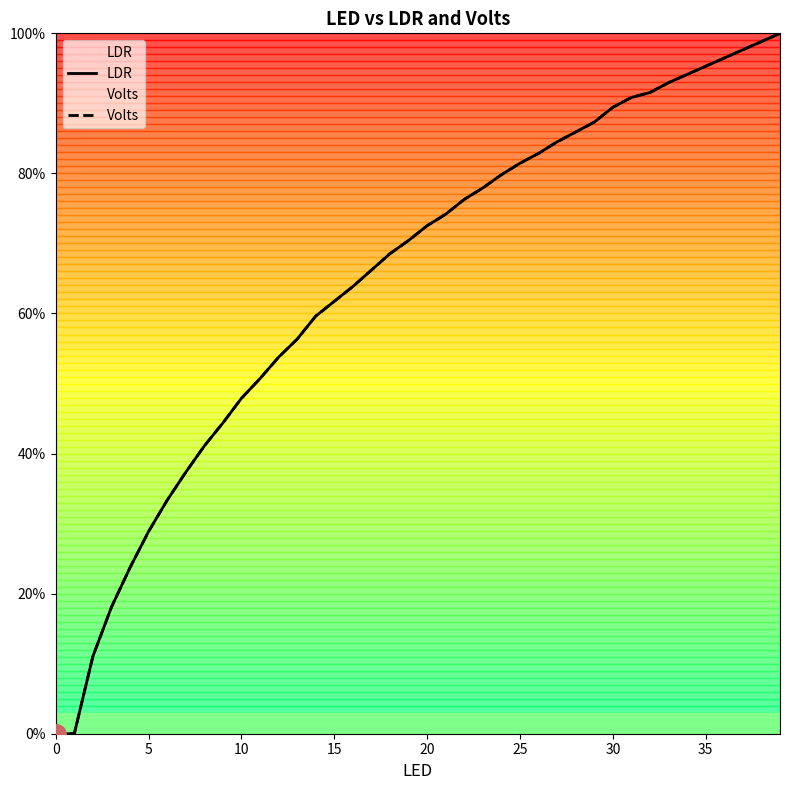

What is the sum of all LDR values?

25.9